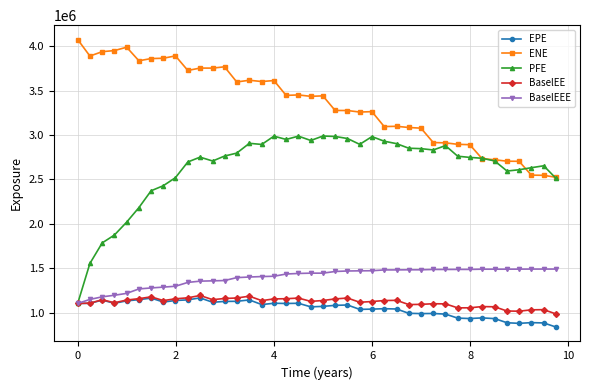

True or false: ENE and BaselEE cross at least once.

False